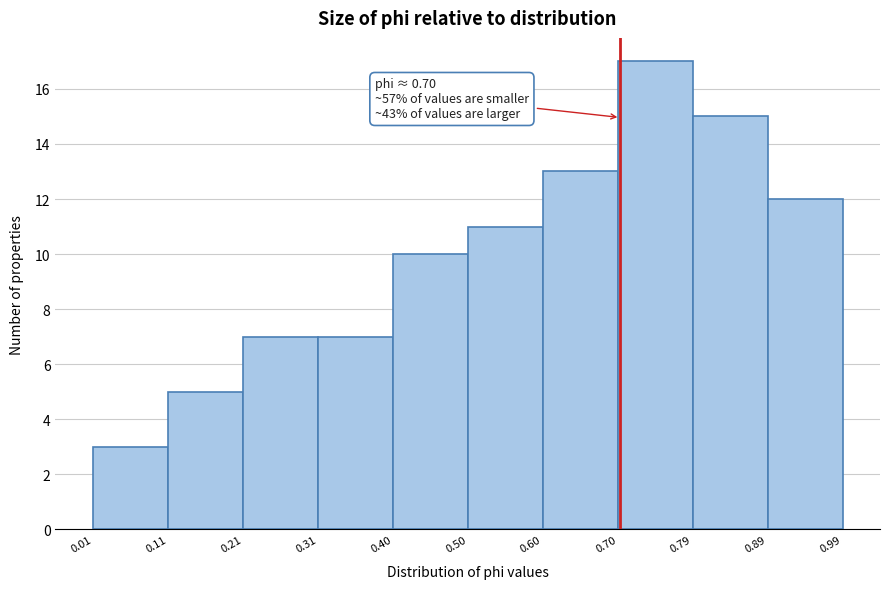

Over which range of the x-axis is the bar tallest?

0.70 to 0.79